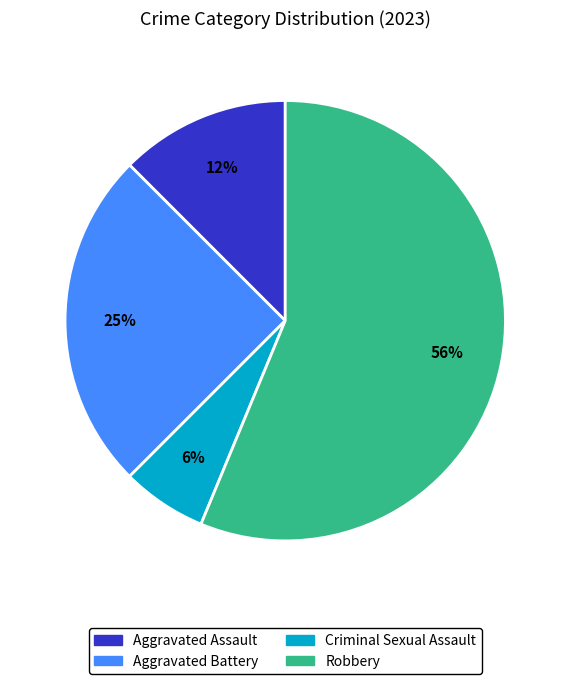

What is the majority slice?

Robbery